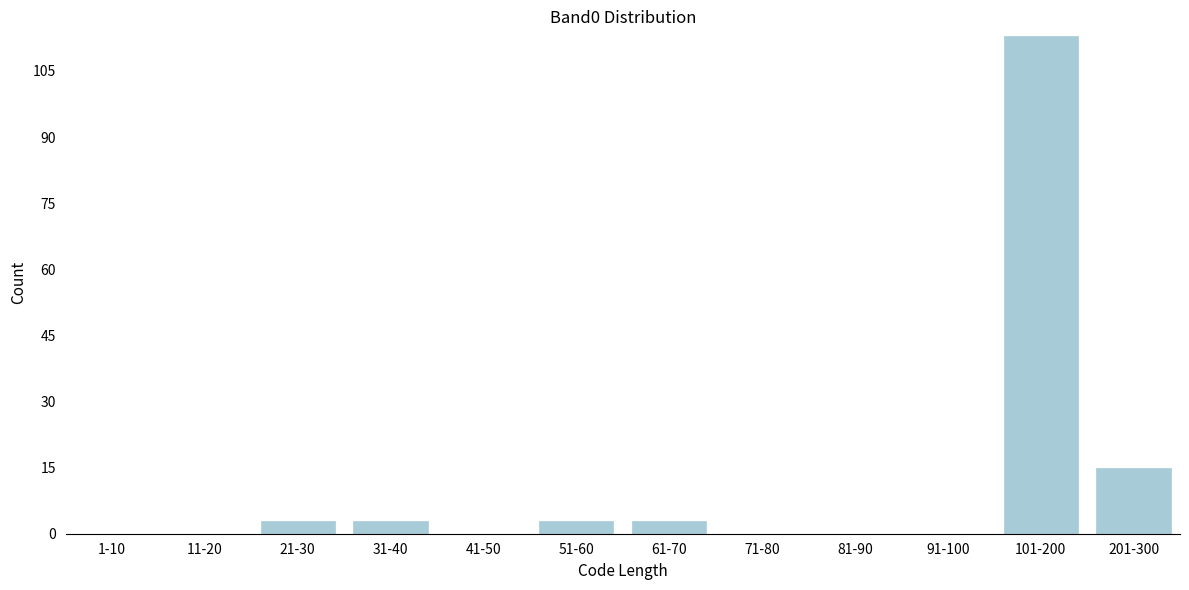

Reading left to right, transcribe all the data shown in this chart.

1-10=0	11-20=0	21-30=3	31-40=3	41-50=0	51-60=3	61-70=3	71-80=0	81-90=0	91-100=0	101-200=113	201-300=15